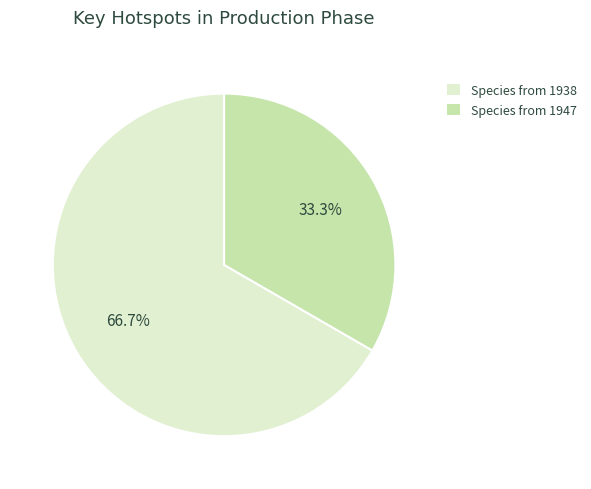

Does any single category account for the majority?

Yes